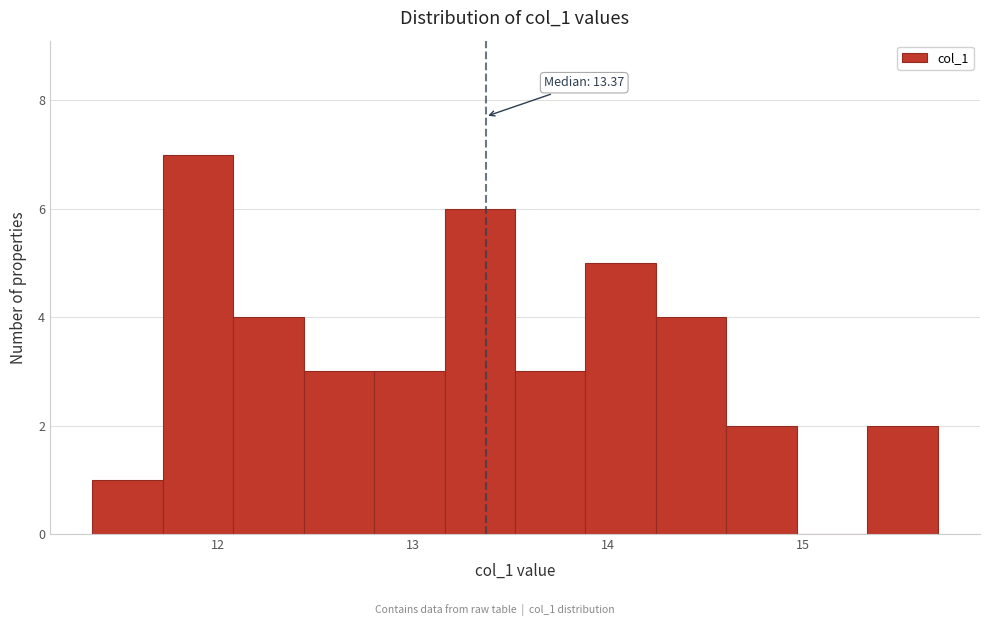

Around what value on the x-axis is the tallest bar? Give the approximate position of its centre, as read against the axis.

11.9